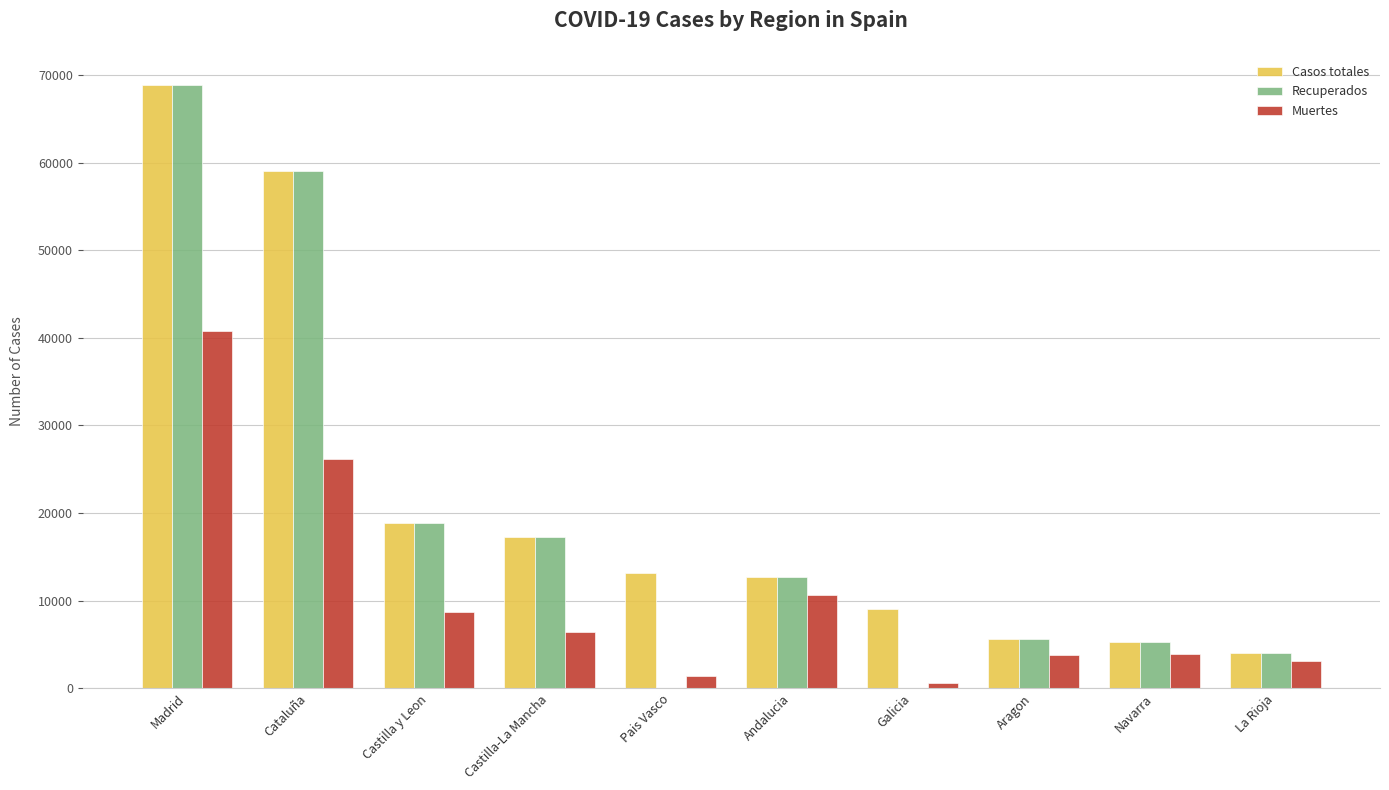

What is the total value across all series at Castilla-La Mancha?

40910